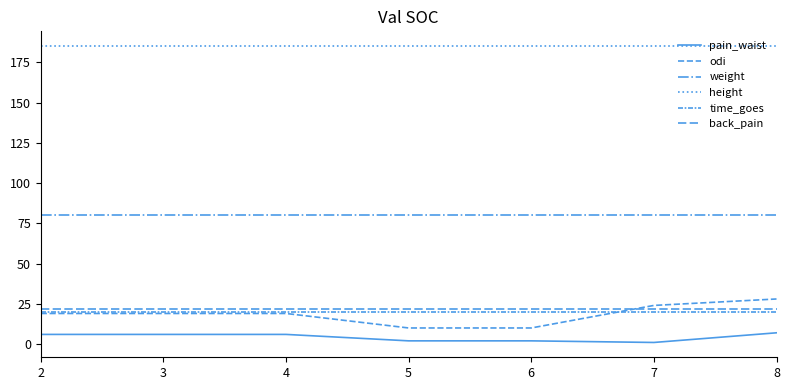

Reading left to right, transcribe all the data shown in this chart.

pain_waist: 2=6	3=6	4=6	5=2	6=2	7=1	8=7
odi: 2=19	3=19	4=19	5=10	6=10	7=24	8=28
weight: 2=80	3=80	4=80	5=80	6=80	7=80	8=80
height: 2=185	3=185	4=185	5=185	6=185	7=185	8=185
time_goes: 2=20	3=20	4=20	5=20	6=20	7=20	8=20
back_pain: 2=22	3=22	4=22	5=22	6=22	7=22	8=22